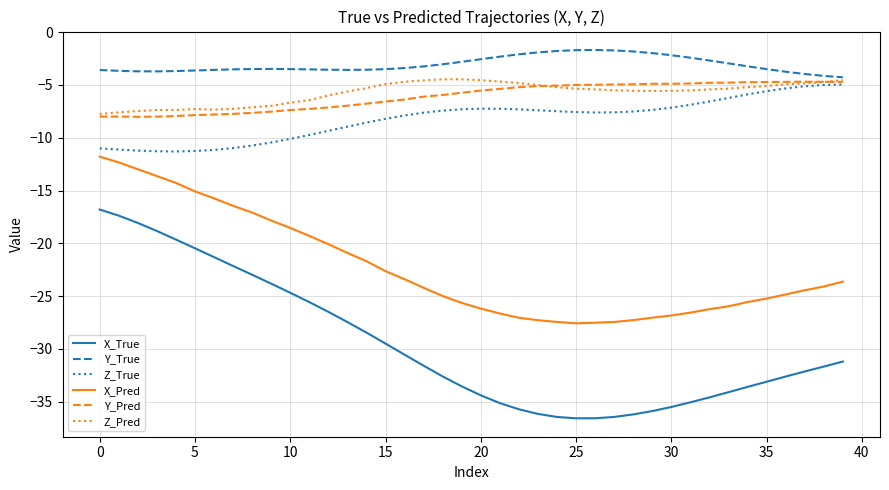

What is the maximum value shown in the chart?

-1.7